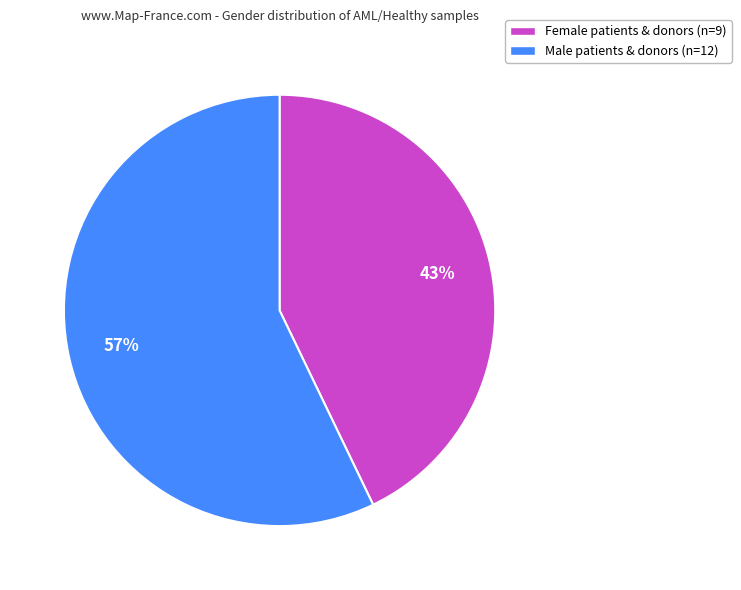

Is there a majority slice in this chart?

Yes